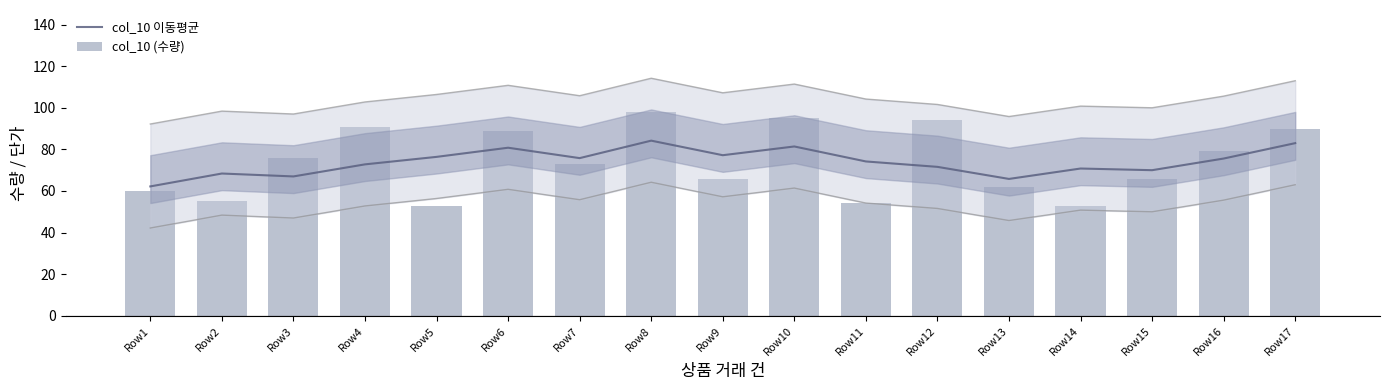

Does the chart contain any negative values?

No